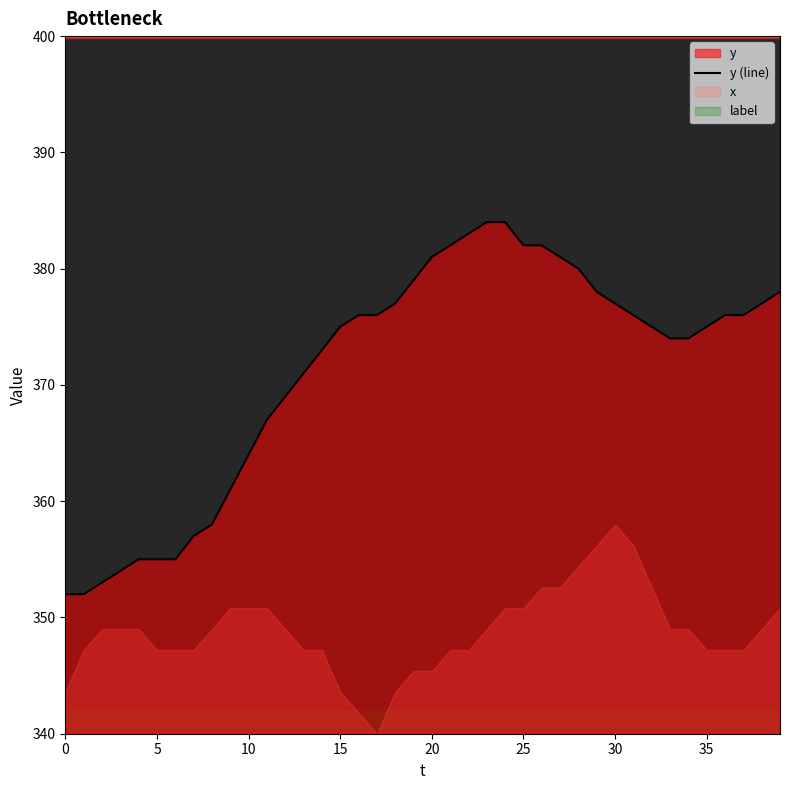

True or false: the data shows 376 at 37.

True